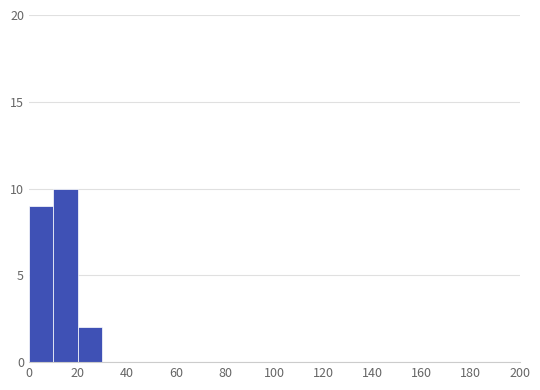

How tall is the bar that spans 20 to 30 on the x-axis? The values are not printed on the chart, so give them approximately, as read against the axis.

2